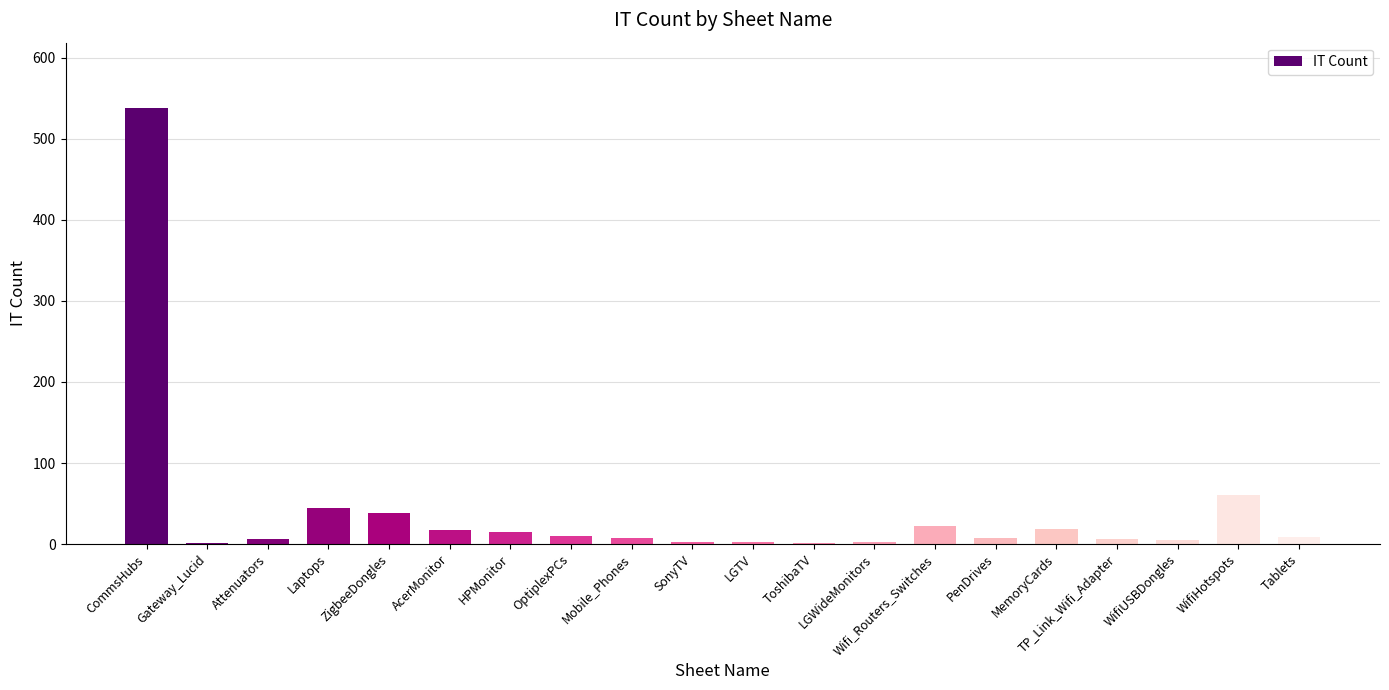

Where does the data first go above 9?

CommsHubs